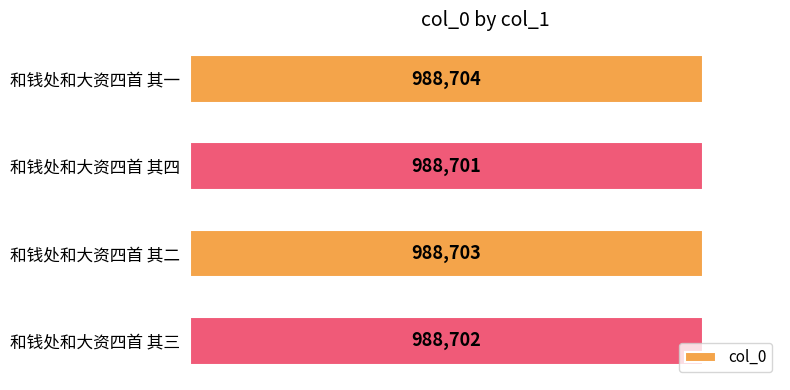

Are the bars horizontal?

Yes